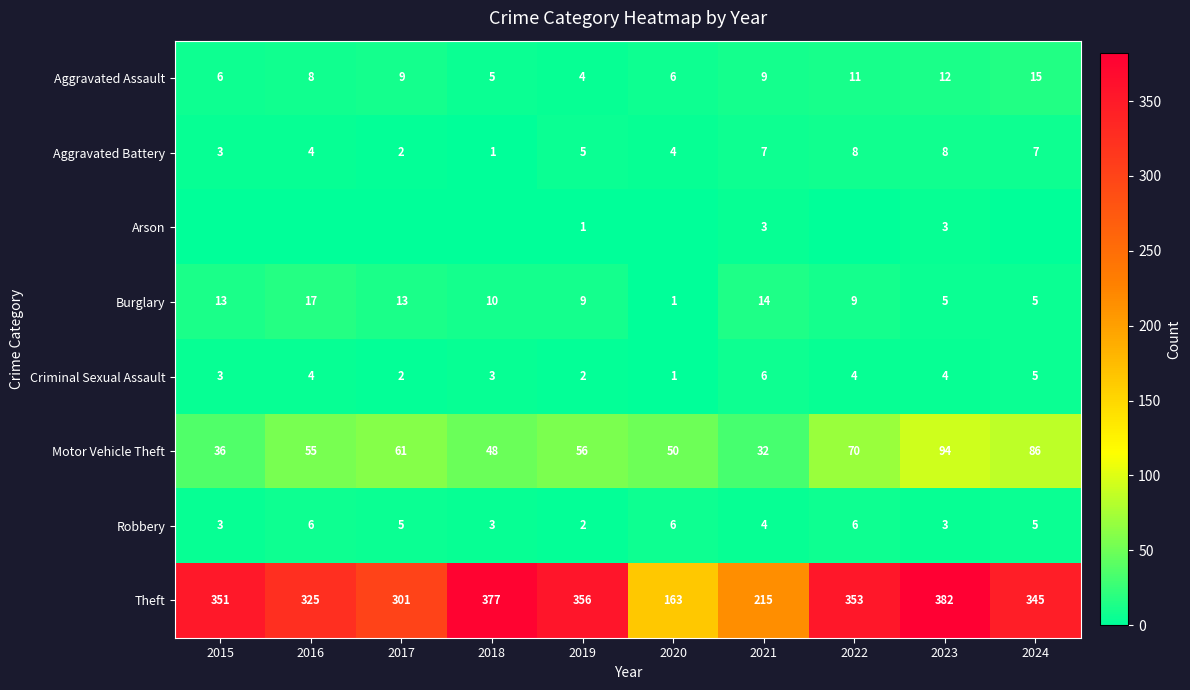

The Theft series shows 301 at 2017. True or false?

True